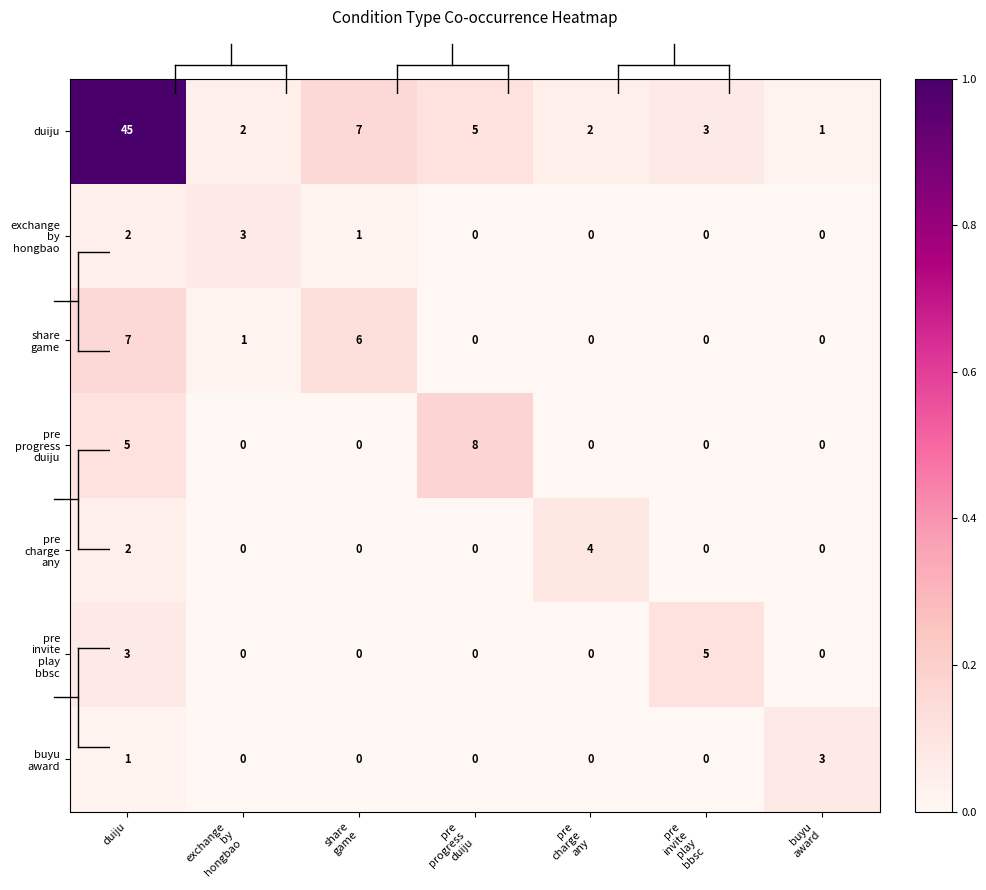

Which series has the largest range (max minus min)?

duiju